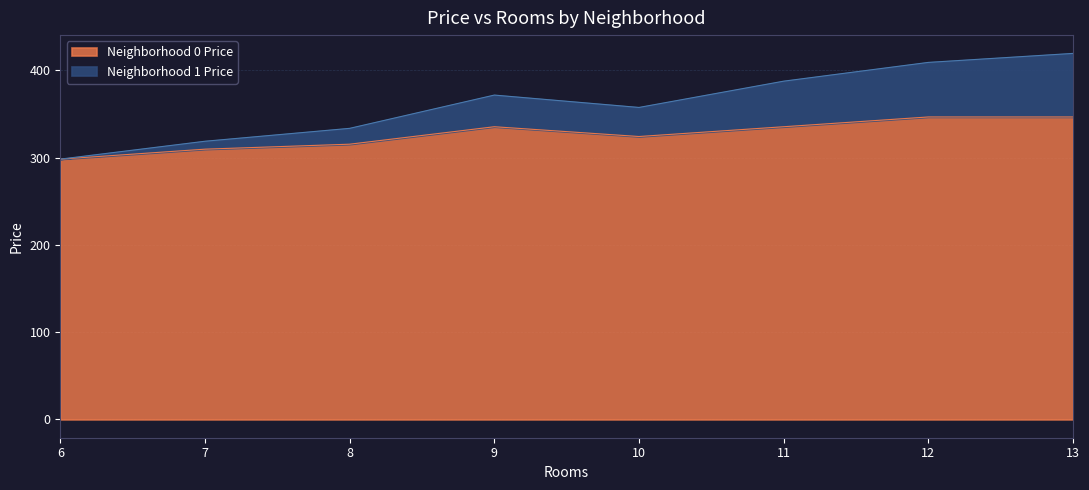

What is the minimum value shown in the chart?

298.2